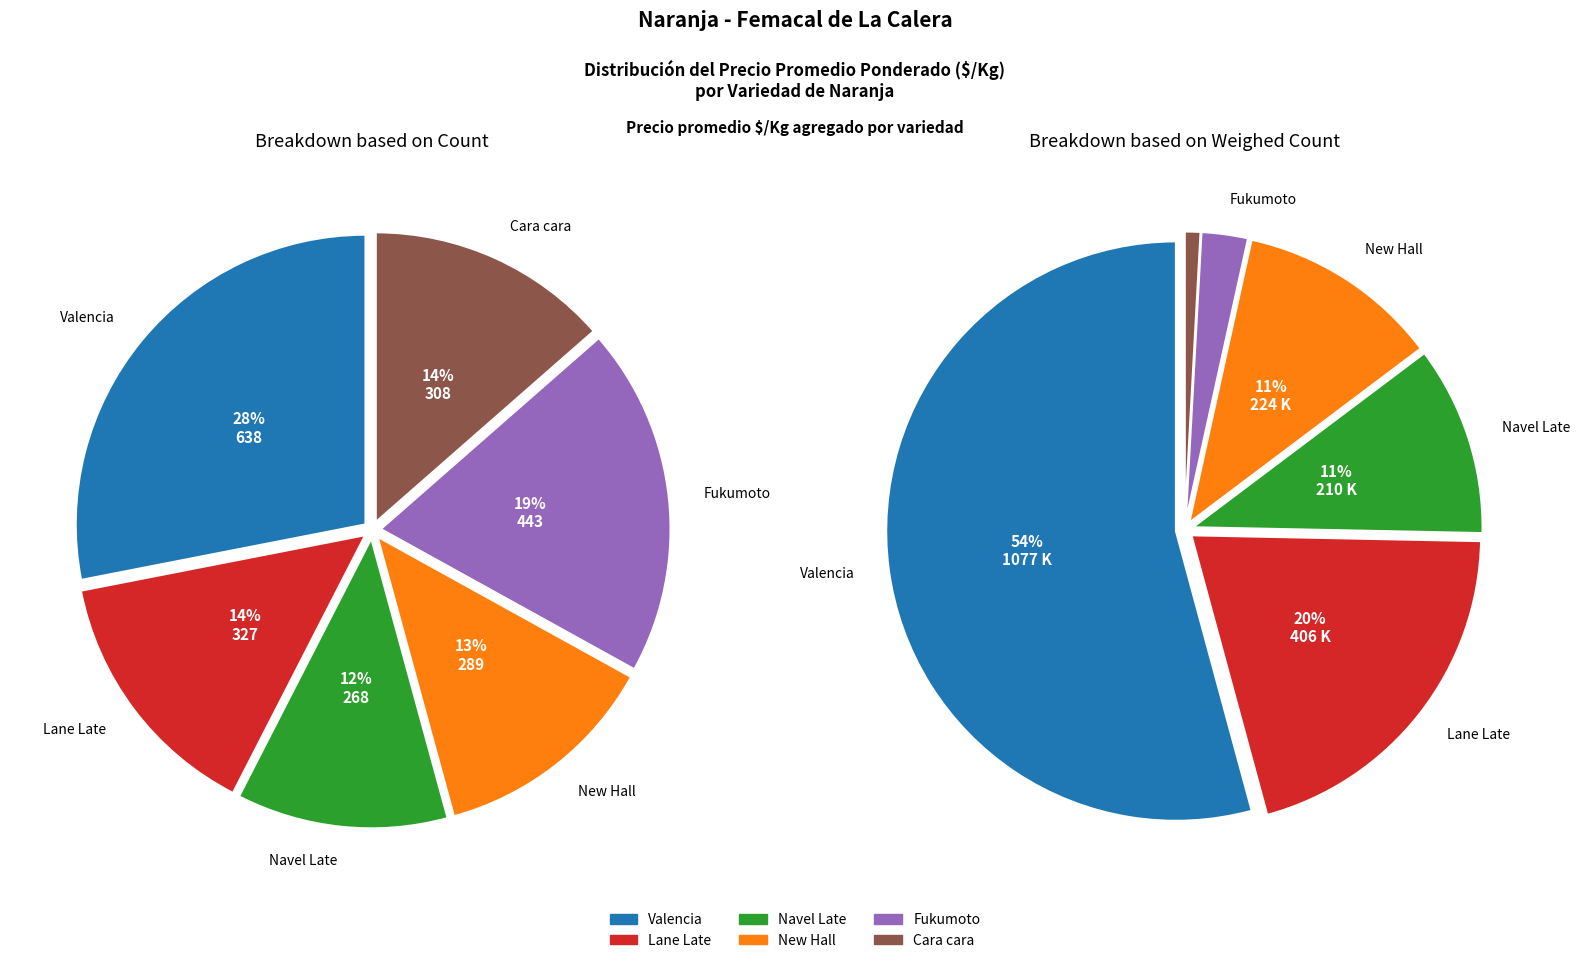

True or false: Navel Late accounts for 6% of the total.

False